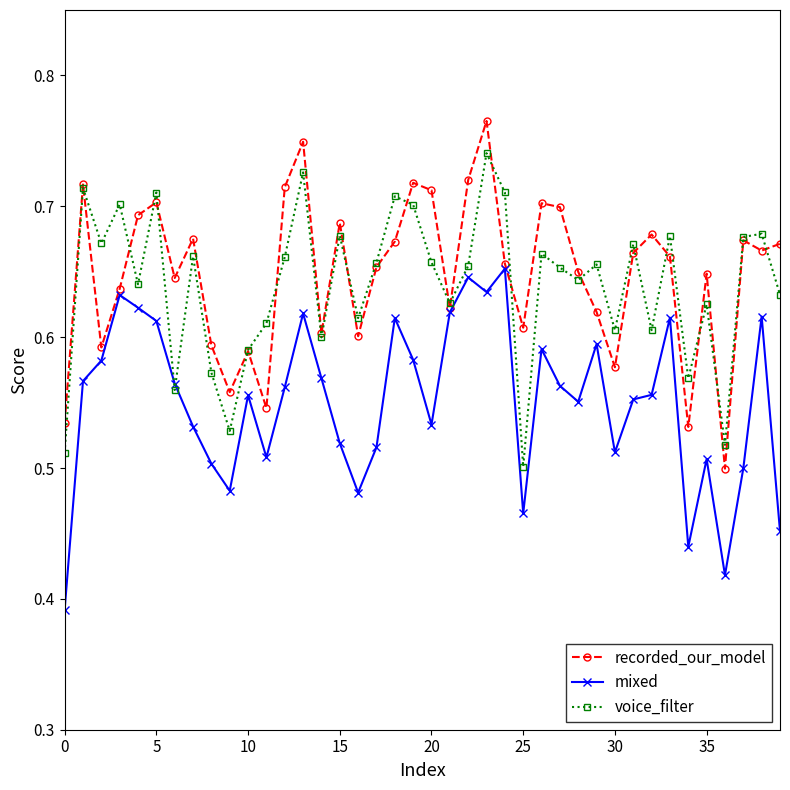

Count the voice_filter values in the range 0 to 1.

40